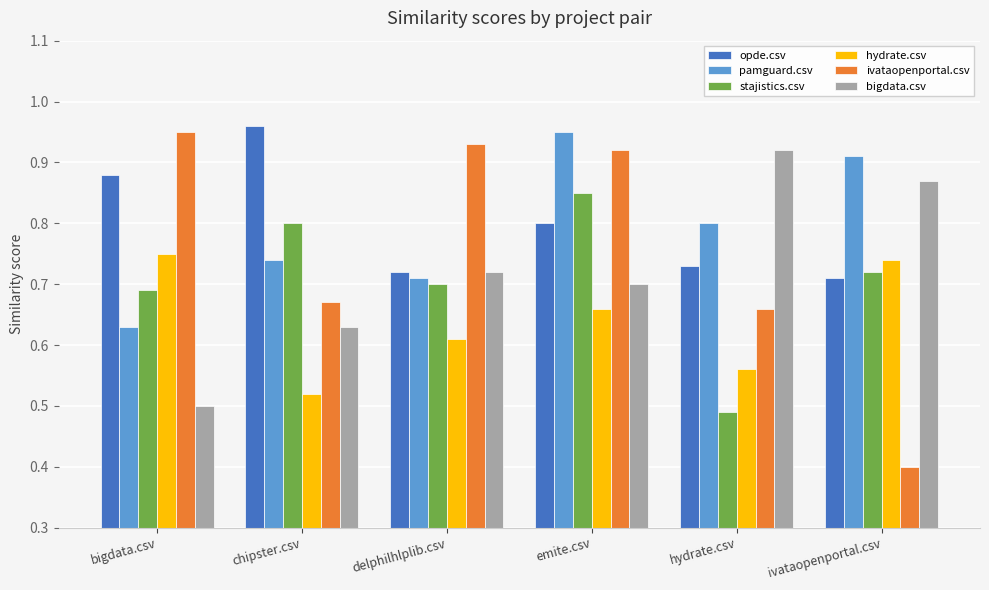

Which label corresponds to the smallest value in the chart?

ivataopenportal.csv